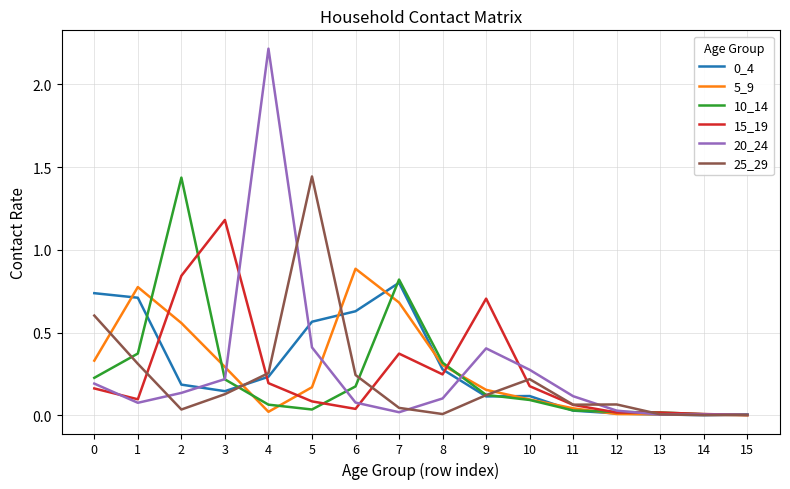

Is this an area chart (filled region under the line)?

No